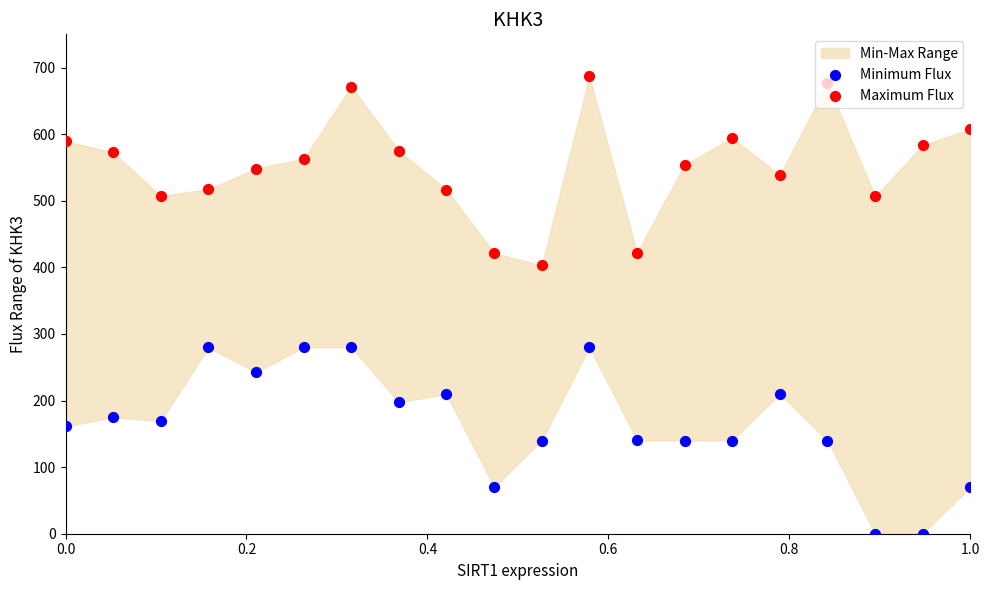

What is the total value across all series at 1.0?

678.0